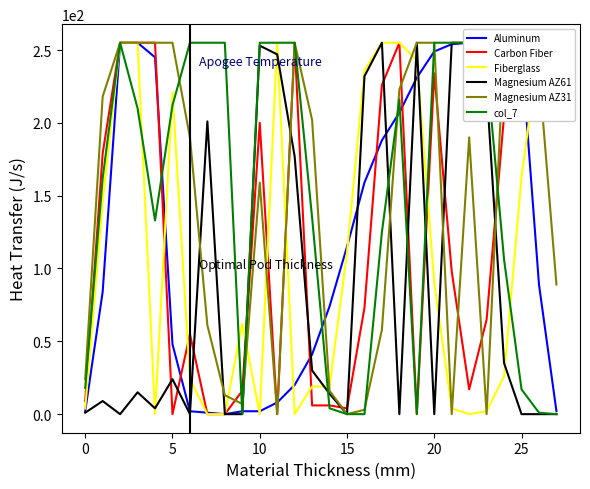

How many lines are shown in the chart?

6